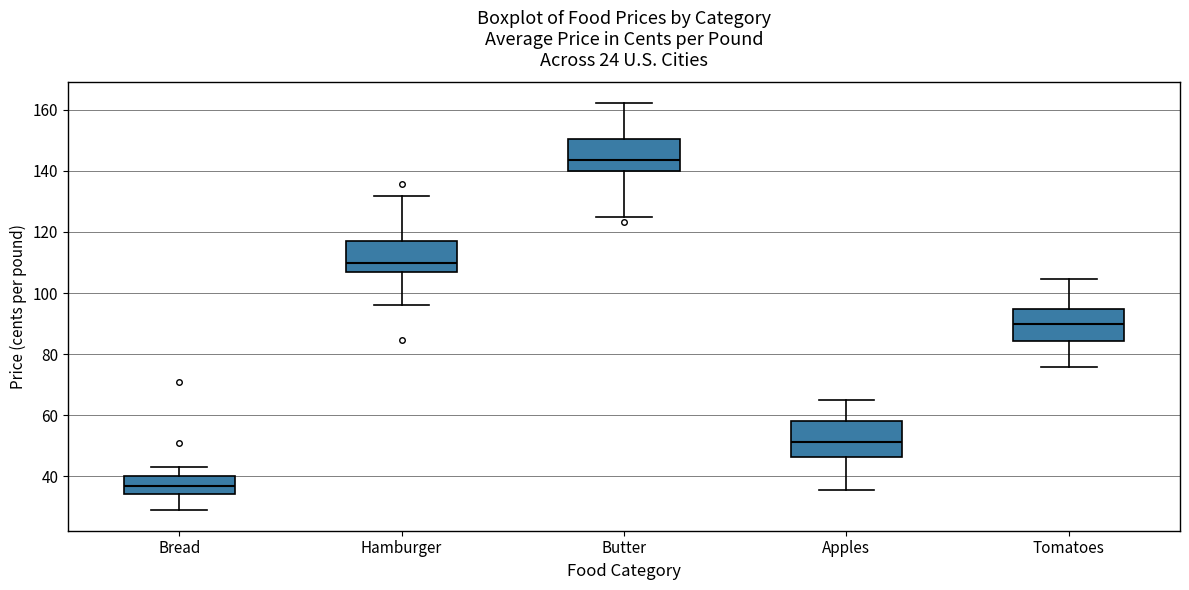

Reading left to right, read every box against the y-axis: the position of its median line, the range the box covers, and the ends of its whiskers. The values are not printed on the chart, so give them approximately, as read against the axis.

Bread: median 36, box 34 to 40, whiskers 28 to 44
Hamburger: median 110, box 106 to 118, whiskers 96 to 132
Butter: median 144, box 140 to 150, whiskers 124 to 162
Apples: median 52, box 46 to 58, whiskers 36 to 66
Tomatoes: median 90, box 84 to 94, whiskers 76 to 104